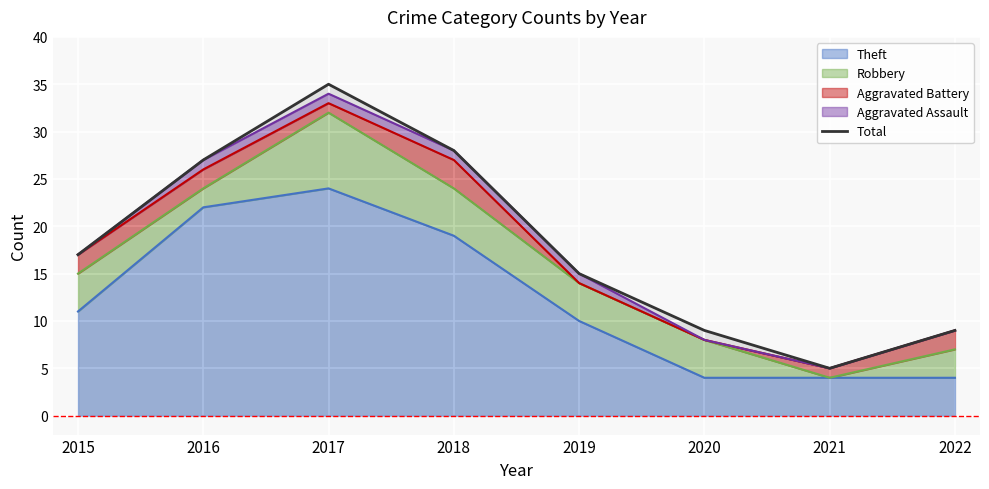

What is the value of the 6th point from the left?

9